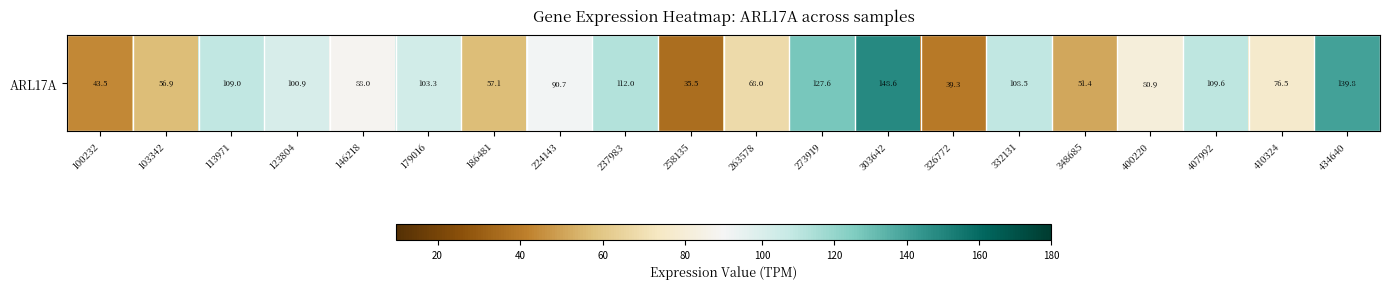

What is the greatest value displayed?

148.6